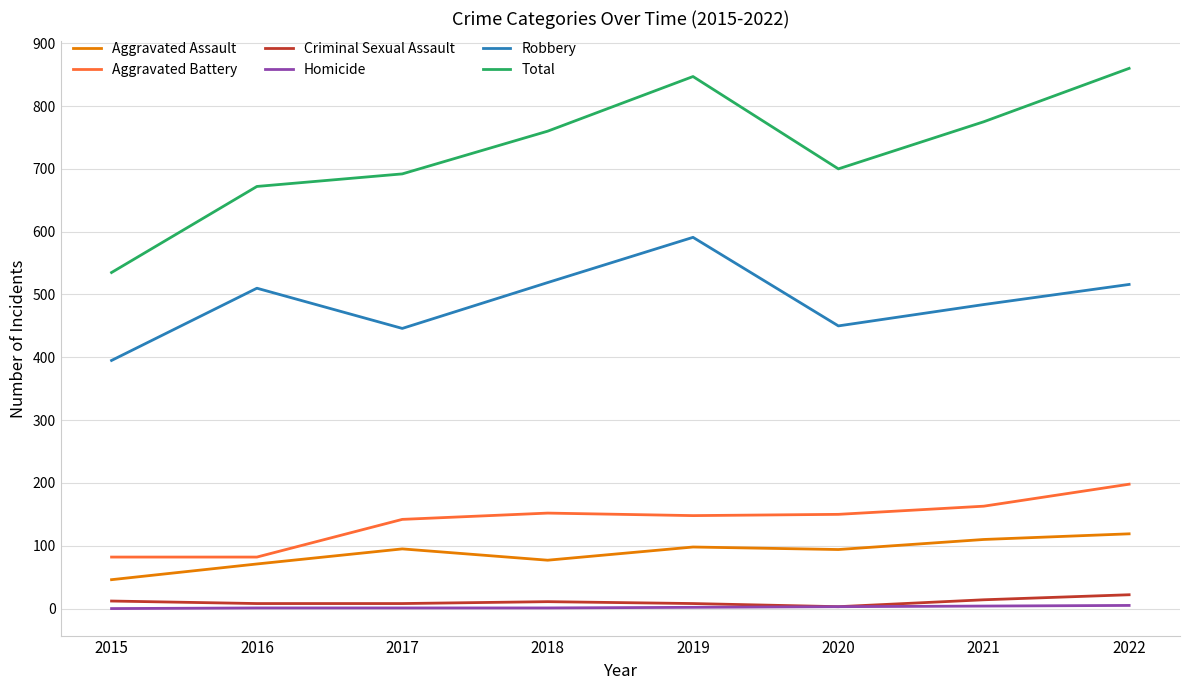

True or false: Total has more than 2 interior local peaks.

False